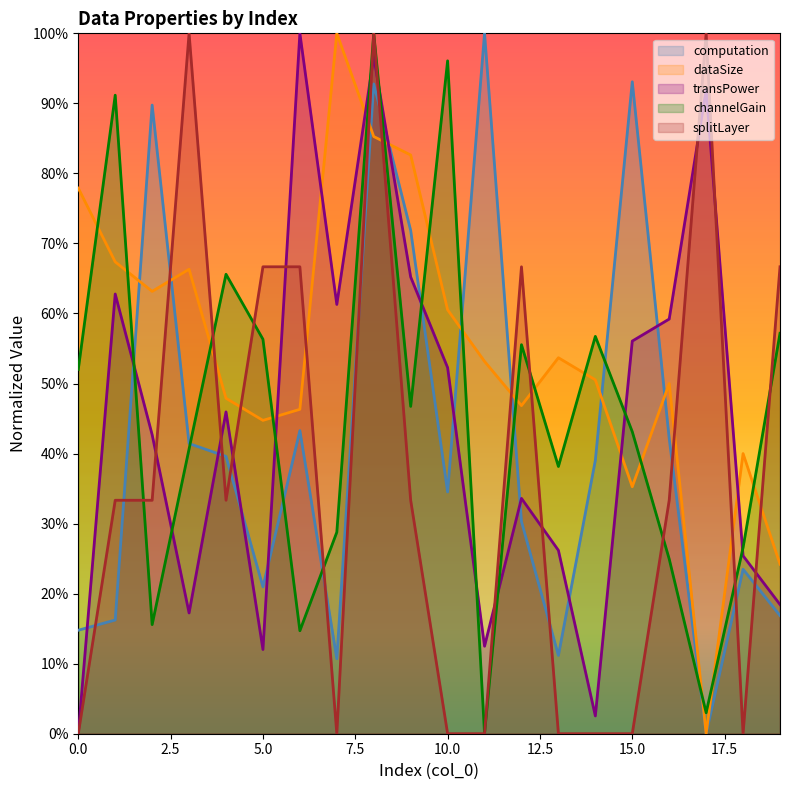

Which series has the widest spread of values?

computation